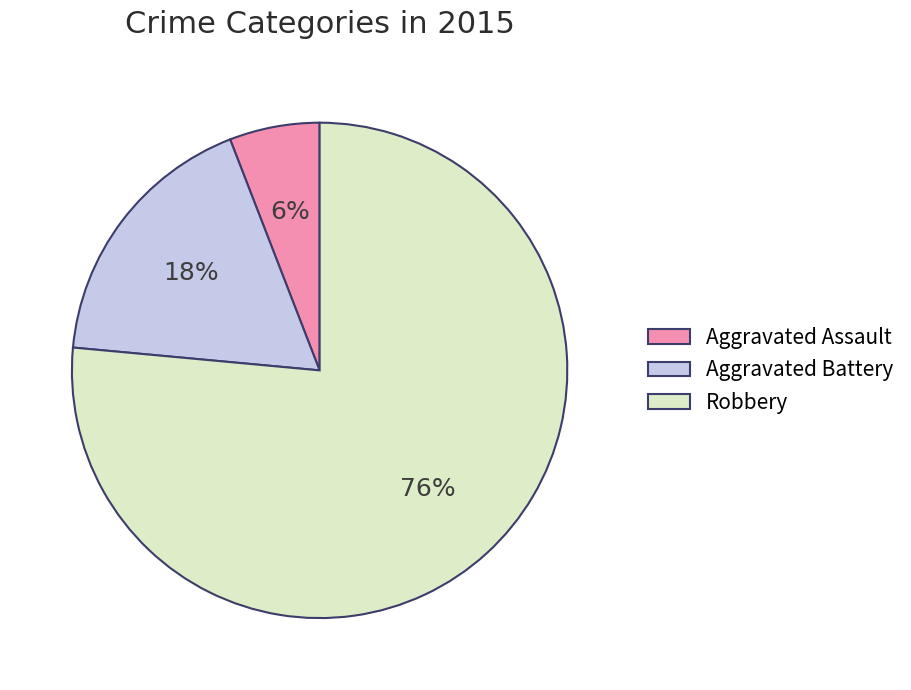

To the nearest percent, what is the difference between the Aggravated Battery and Aggravated Assault slice percentages?

12%